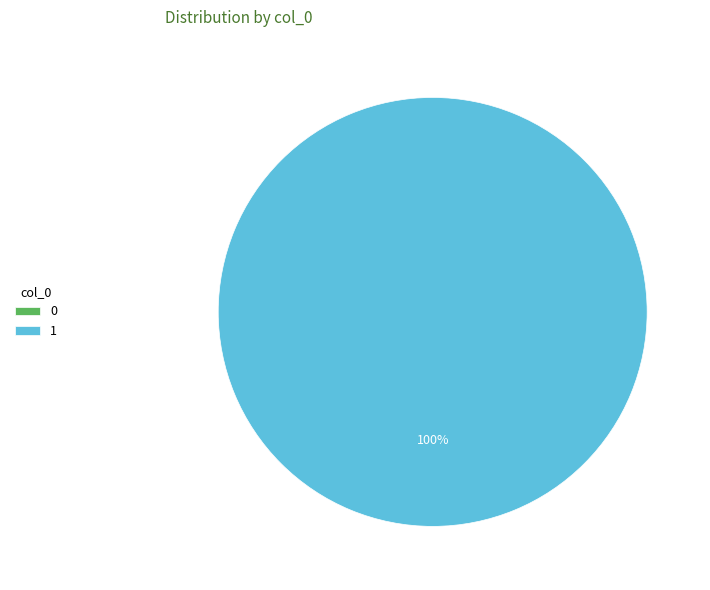

Which has a higher value, 0 or 1?

1